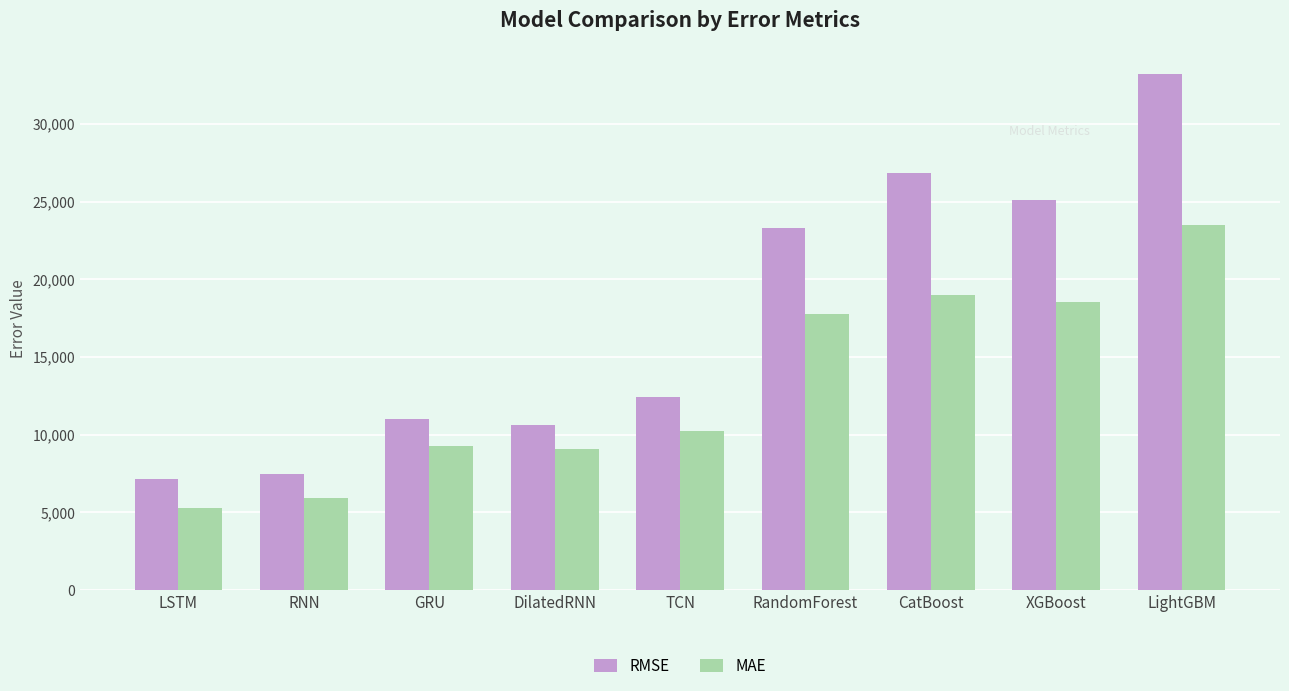

Which series changed the most between DilatedRNN and LightGBM?

RMSE